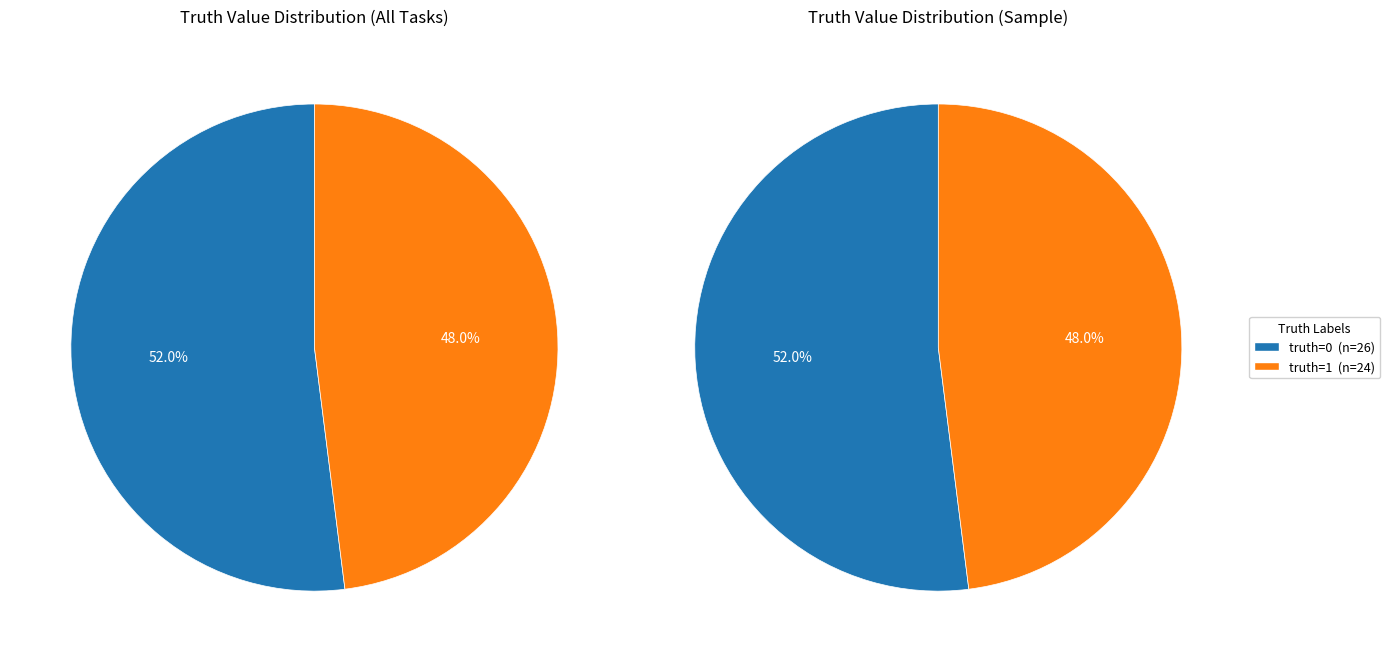

Rank the categories by value from lowest to highest.

truth=1, truth=0